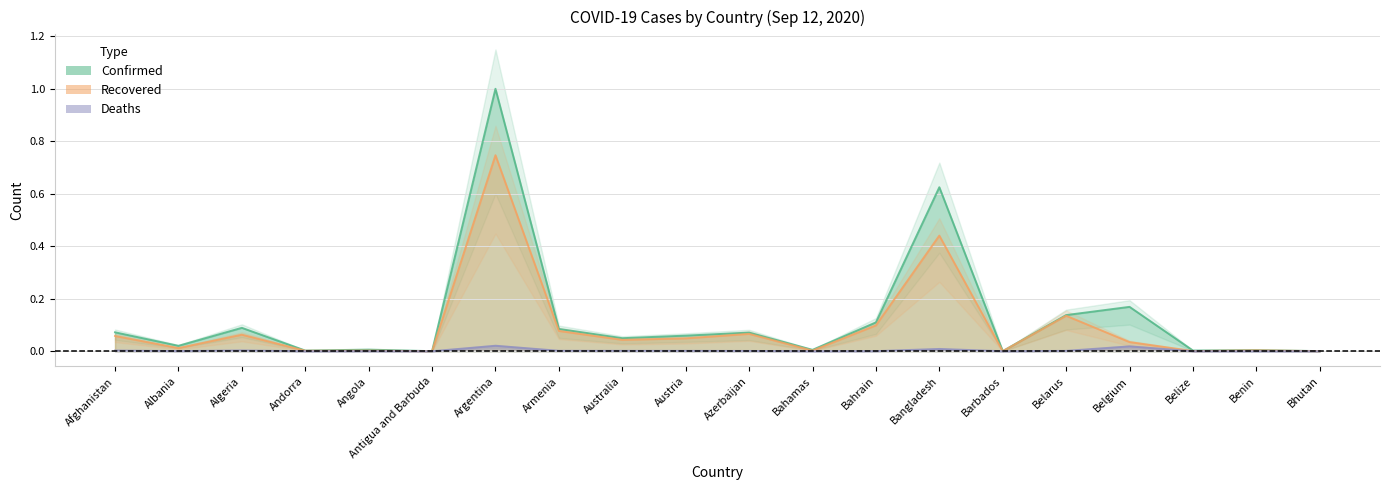

Which category has the lowest value in the Deaths series?

Bhutan